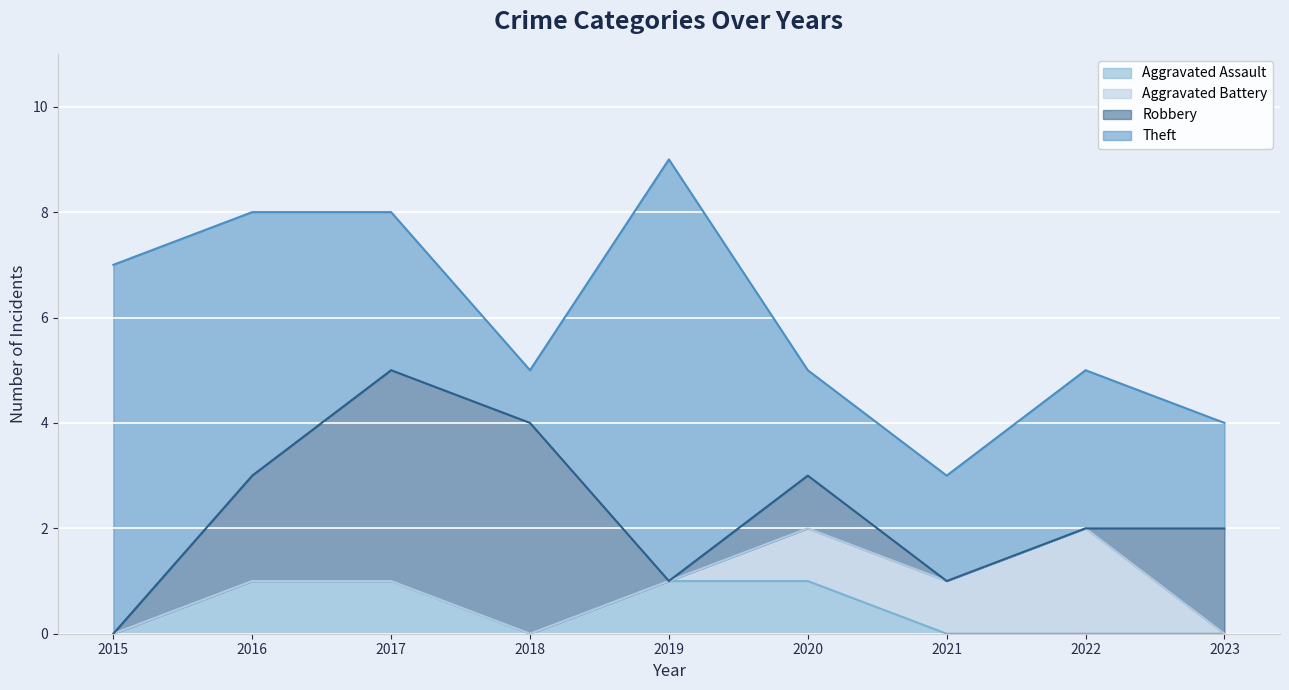

True or false: Aggravated Battery and Robbery intersect in this chart.

True